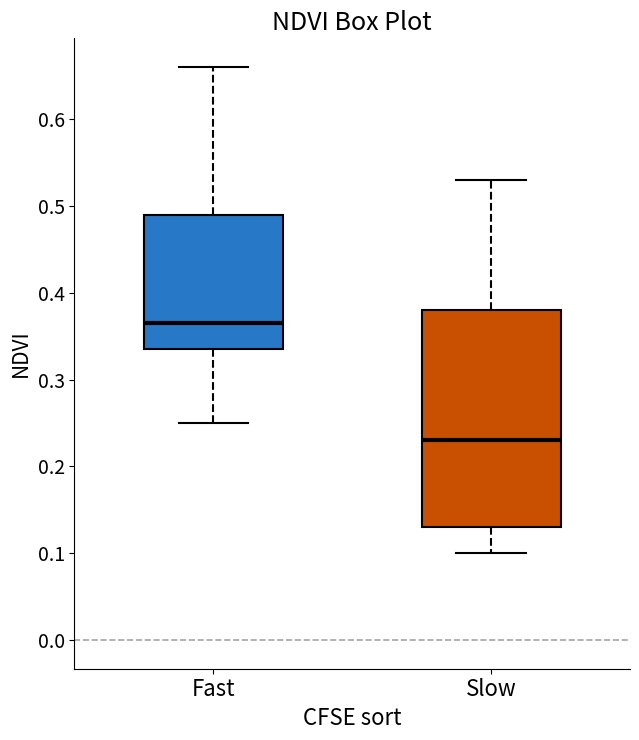

Comparing the boxes themselves (not the whiskers), which one is the tallest?

Slow